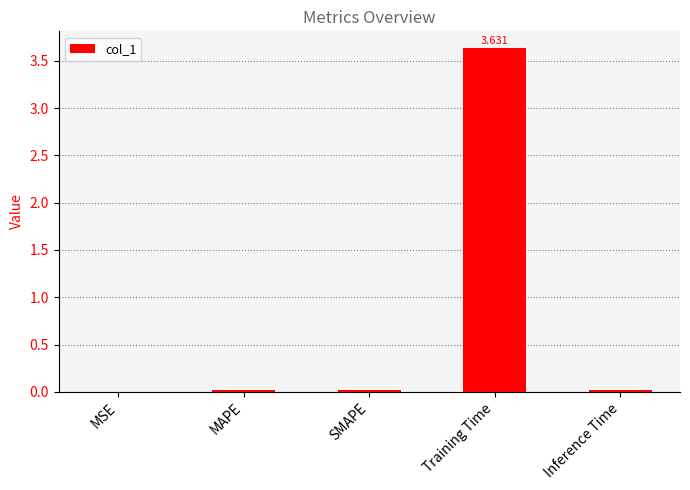

Count the number of data series in this chart.

1